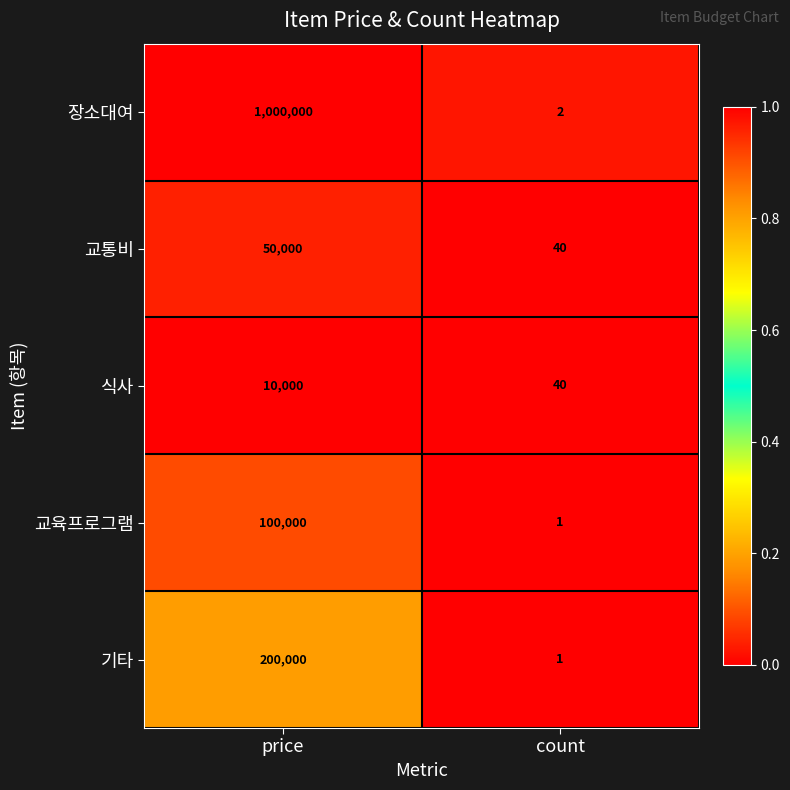

What value does the 교통비 series have at count, to the nearest 10?

40